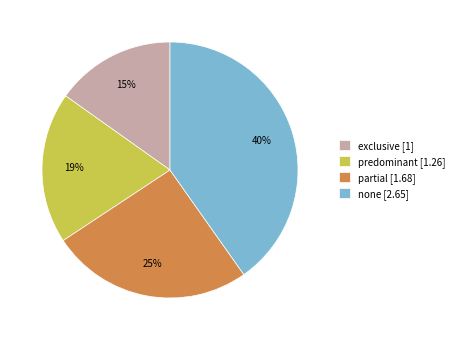

To the nearest percent, what is the average slice percentage?

25%